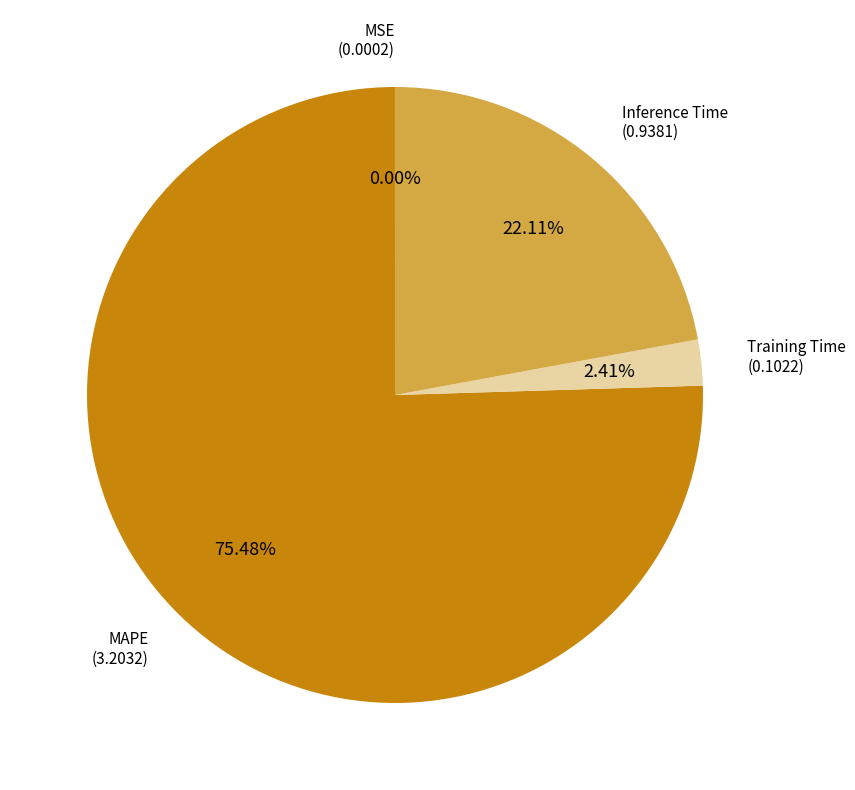

Is there any slice that represents more than half of the pie?

Yes